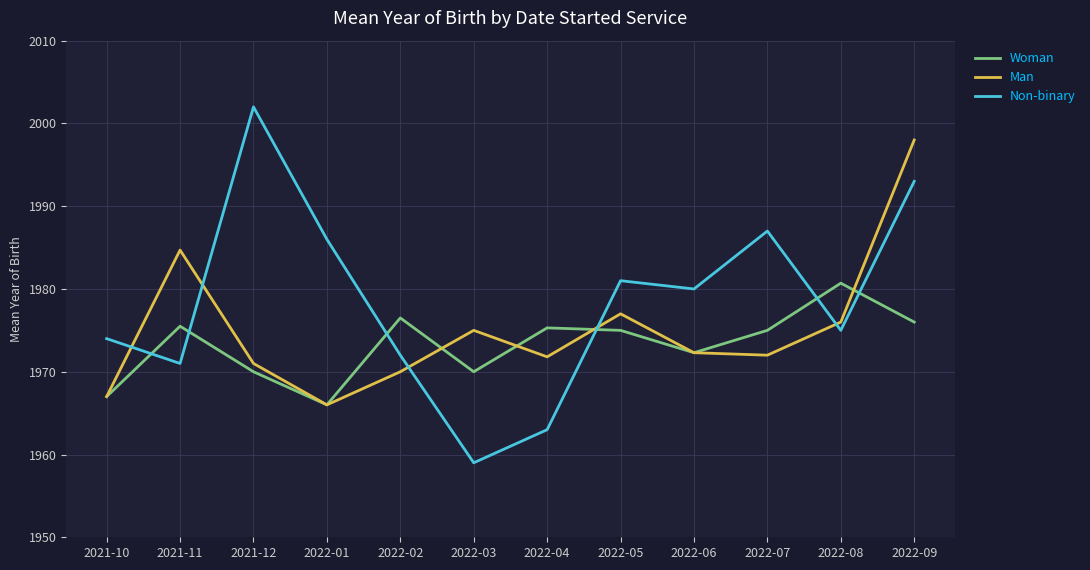

Between 2022-03 and 2022-07, which series saw the biggest shift?

Non-binary